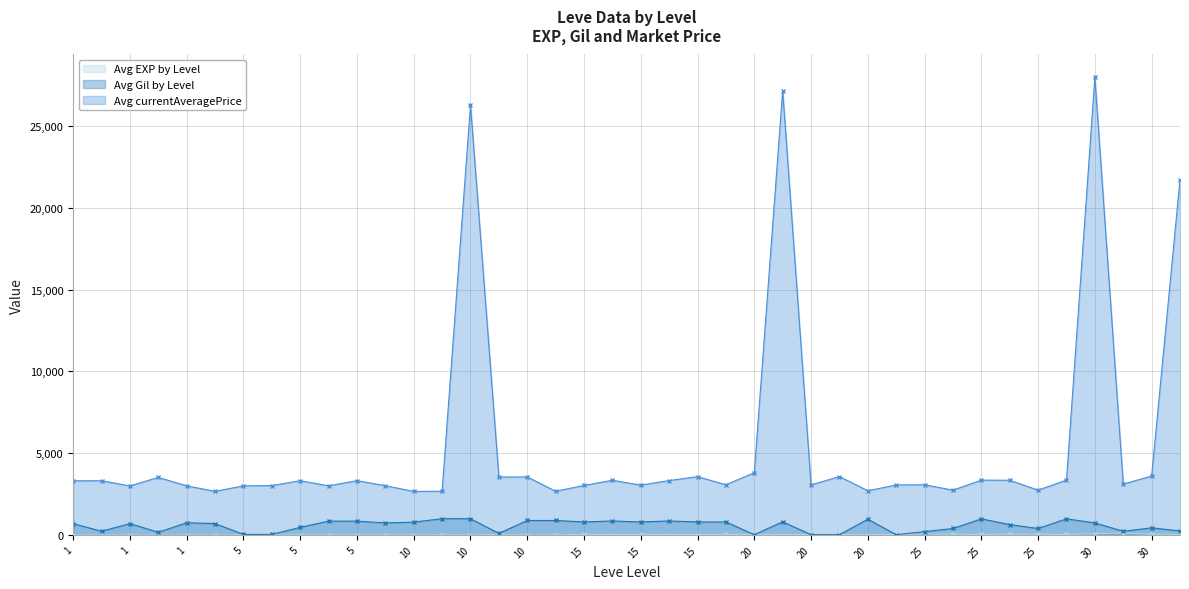

How many interior local valleys does the Avg EXP by Level series have?

9